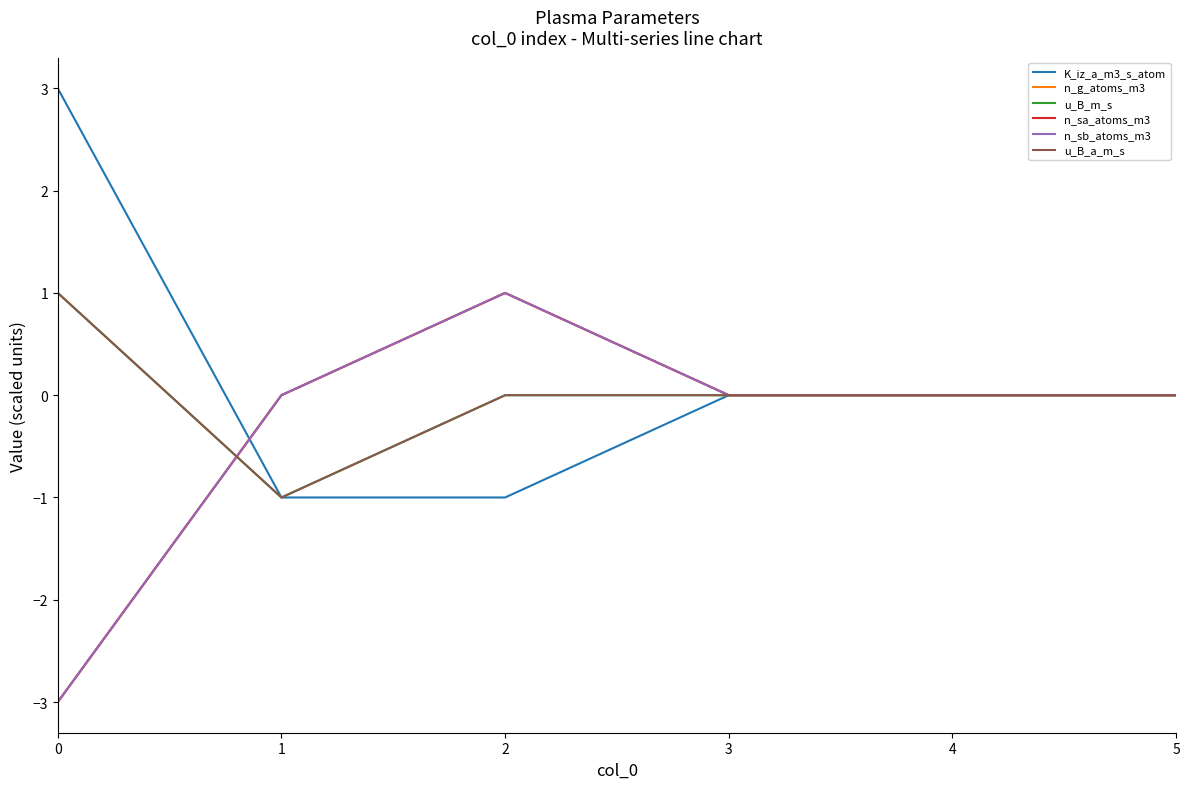

True or false: u_B_m_s has more than 0 points higher than both neighbors.

False